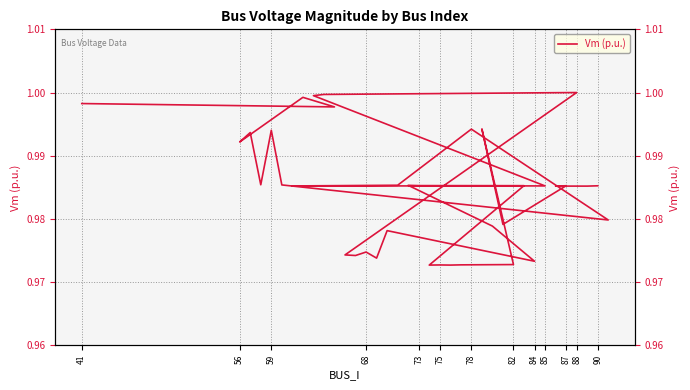

Count the number of data series in this chart.

1